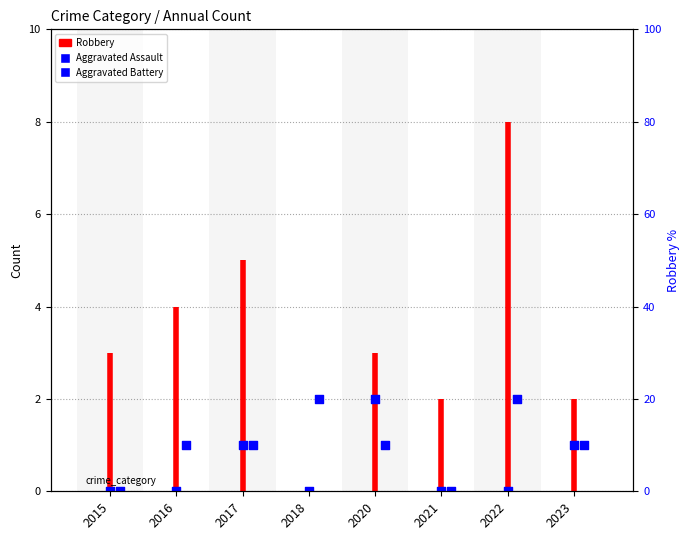

Which series has the largest total across all categories?

Aggravated Battery